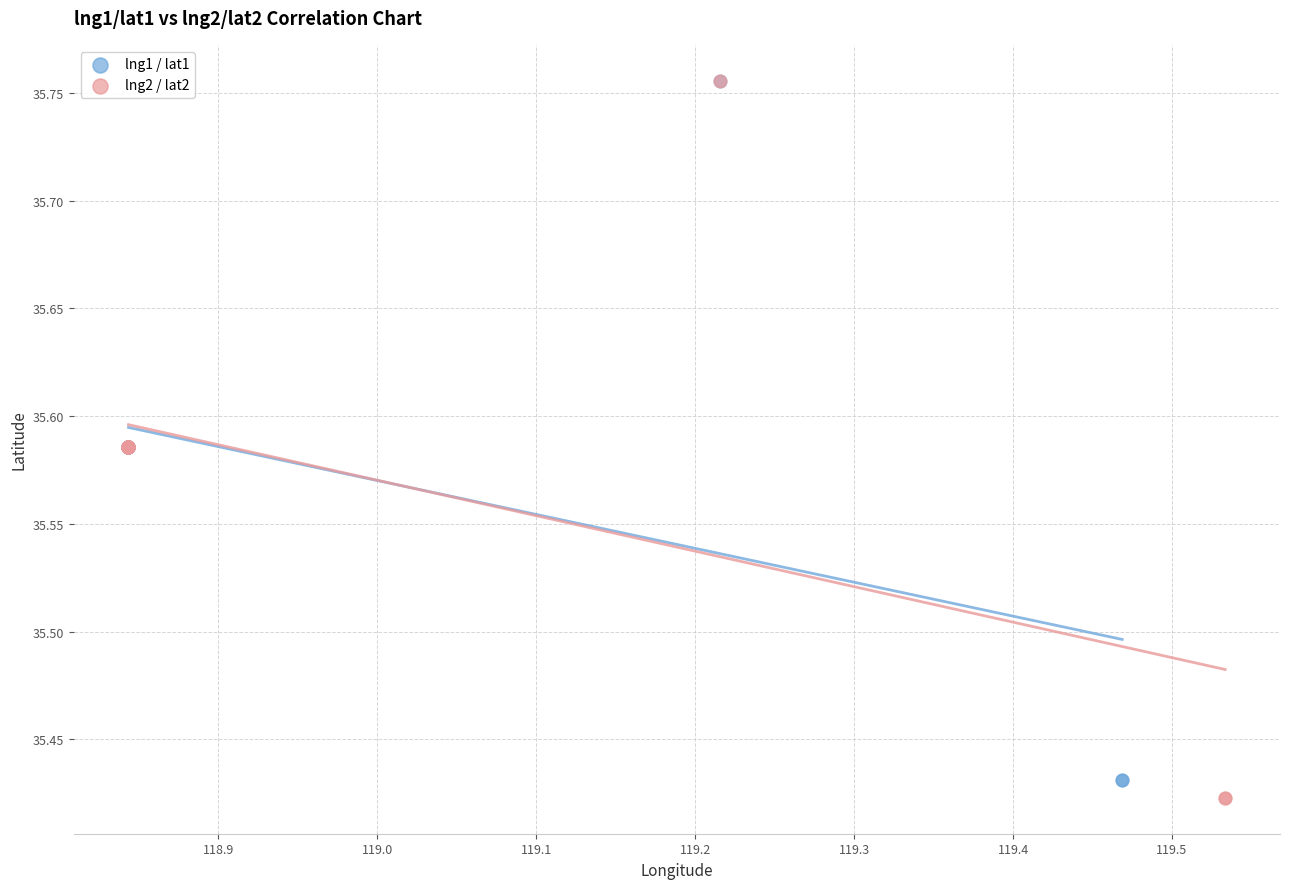

Which series has the largest Y range (max minus min)?

lng2 / lat2